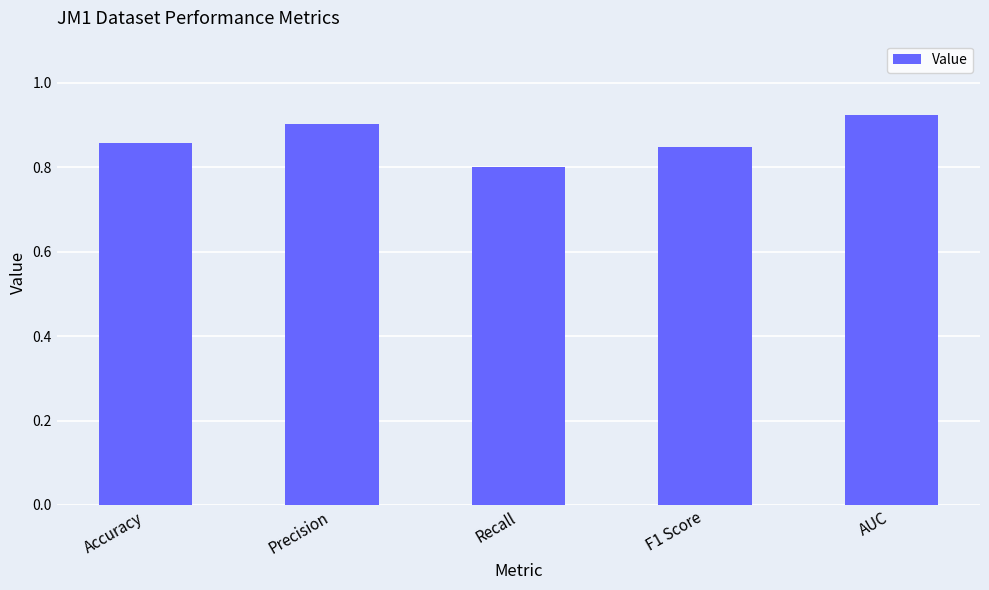

What is the change in value from F1 Score to AUC?

+0.1